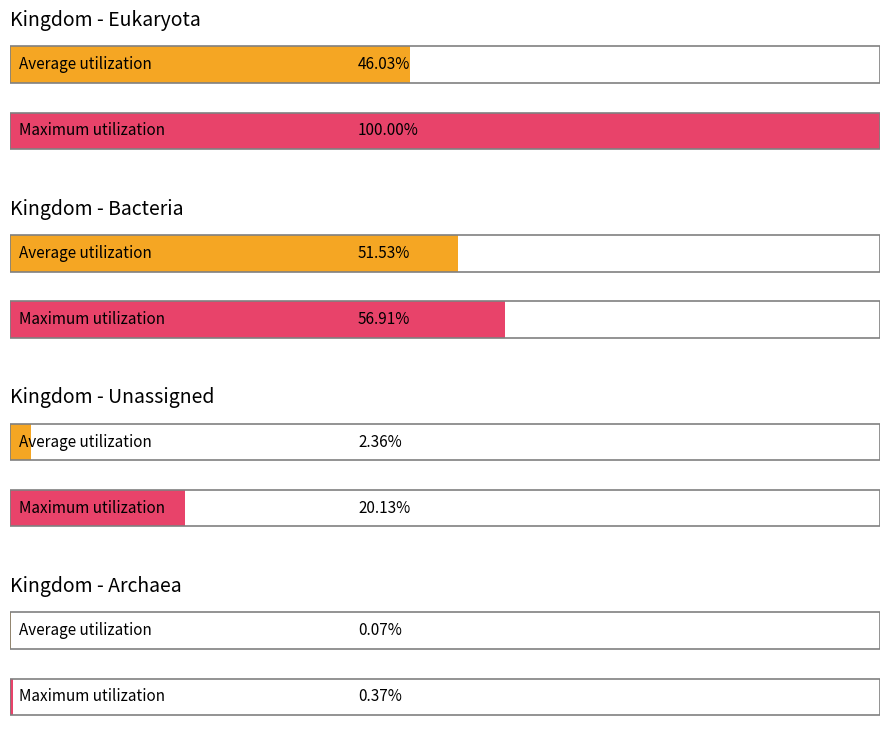

Is the value of Archaea at Group_sum_2 greater than the value of Bacteria at Group_sum_2?

No